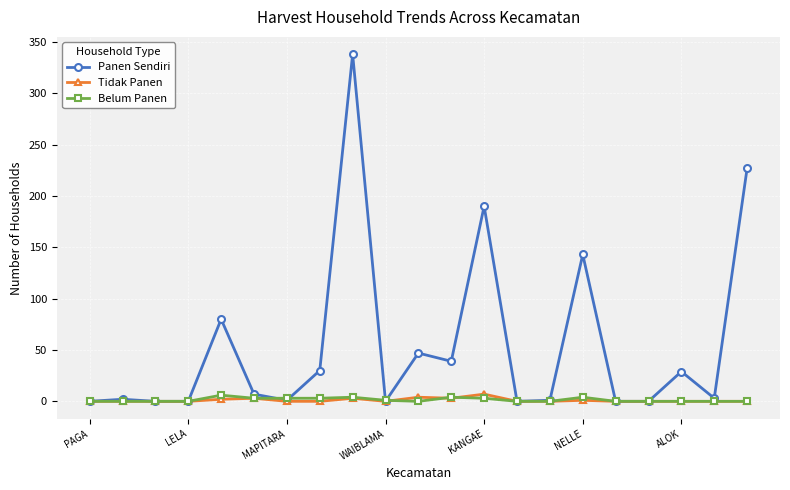

What is the greatest value displayed?

338